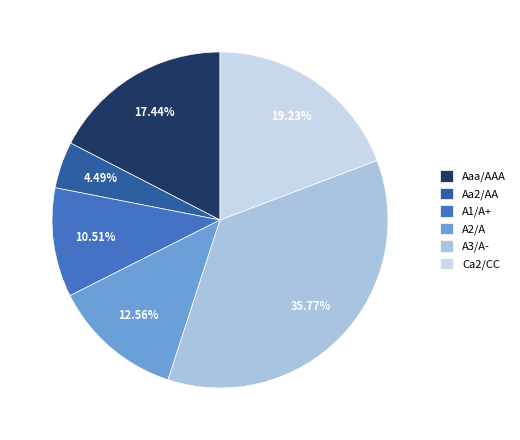

Is there a majority slice in this chart?

No